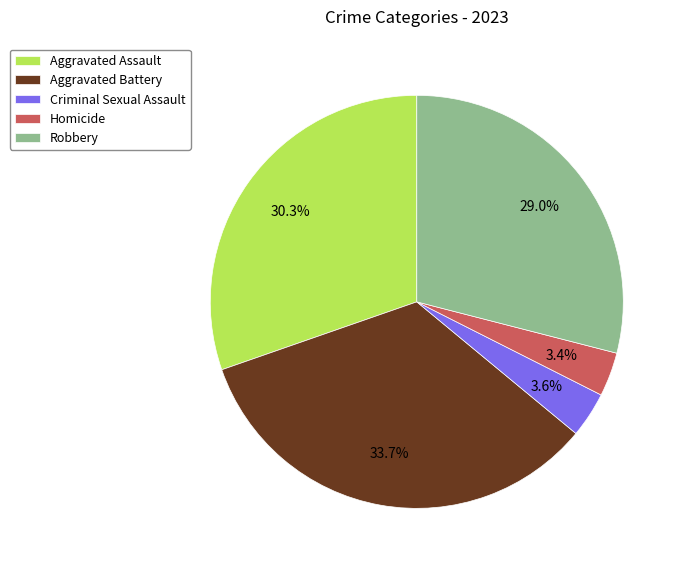

True or false: Robbery accounts for 21% of the total.

False